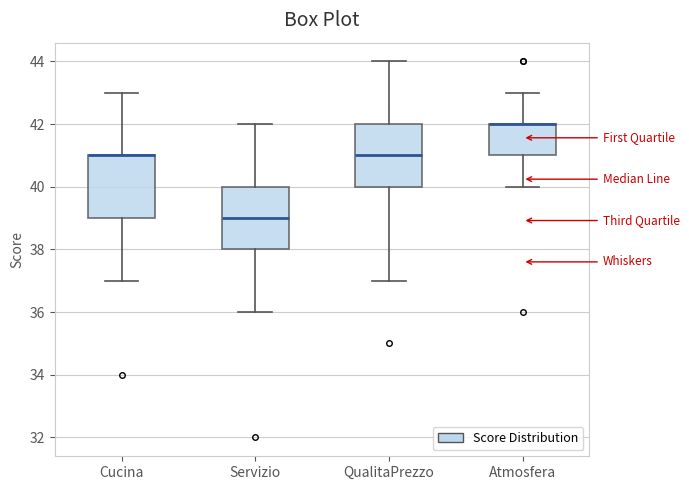

Where does the lower whisker of the box for QualitaPrezzo end on the y-axis? The values are not printed on the chart, so give them approximately, as read against the axis.

37